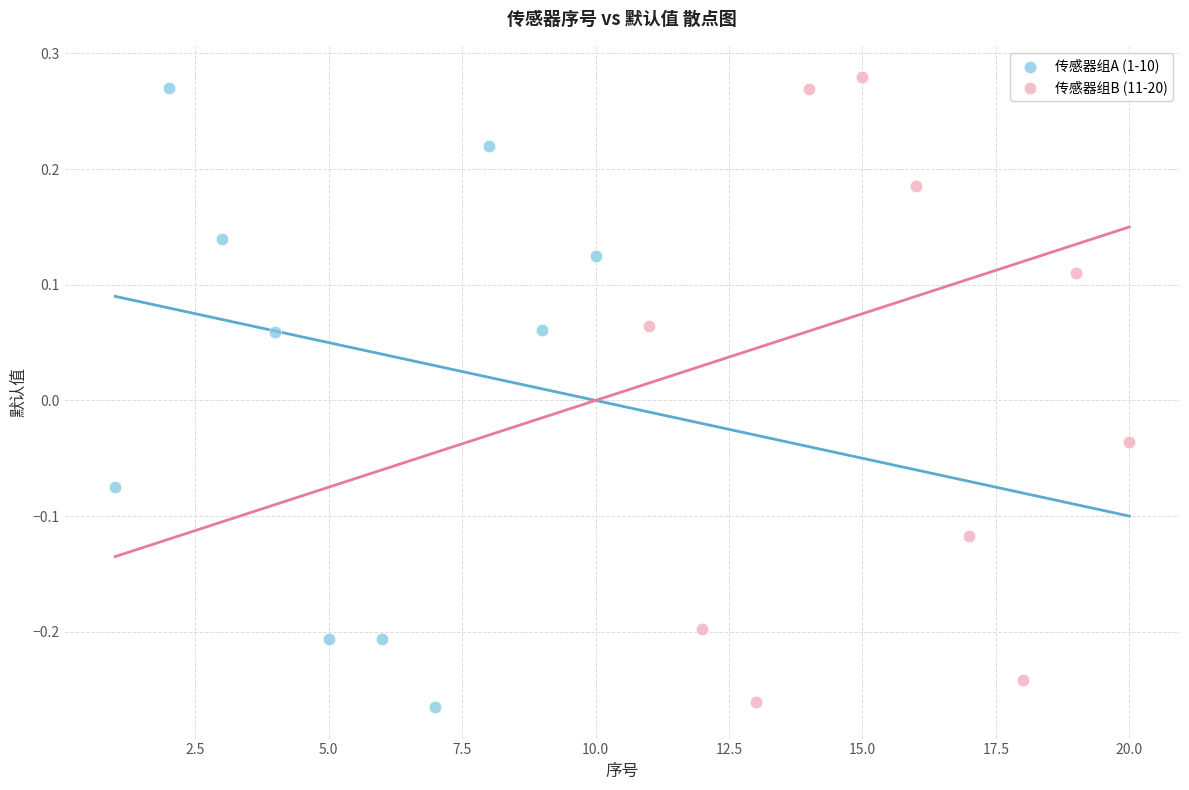

Which series contains the highest Y value?

传感器组B (11-20)